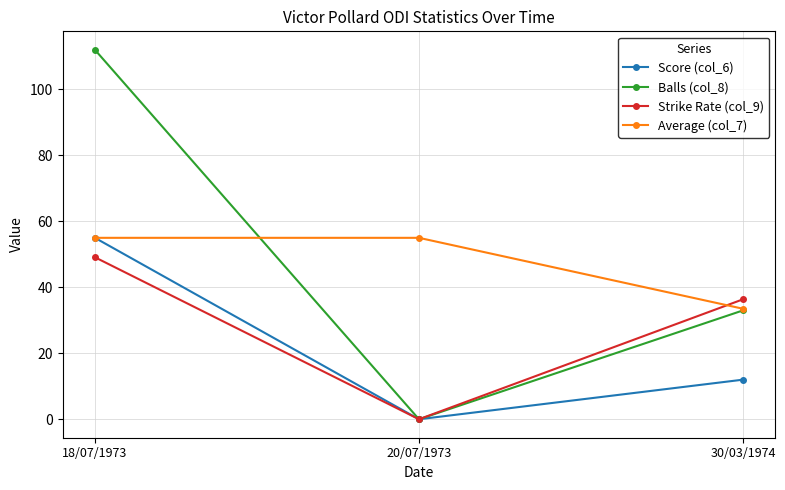

What is the label of the 3rd point from the left?

30/03/1974